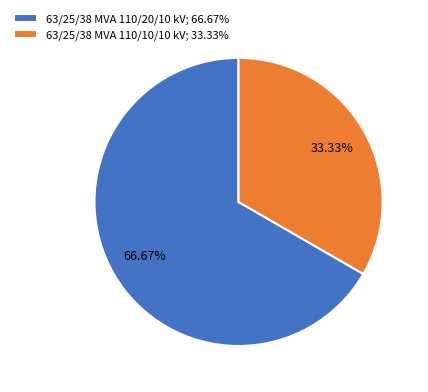

To the nearest percent, what portion does 63/25/38 MVA 110/20/10 kV represent?

67%